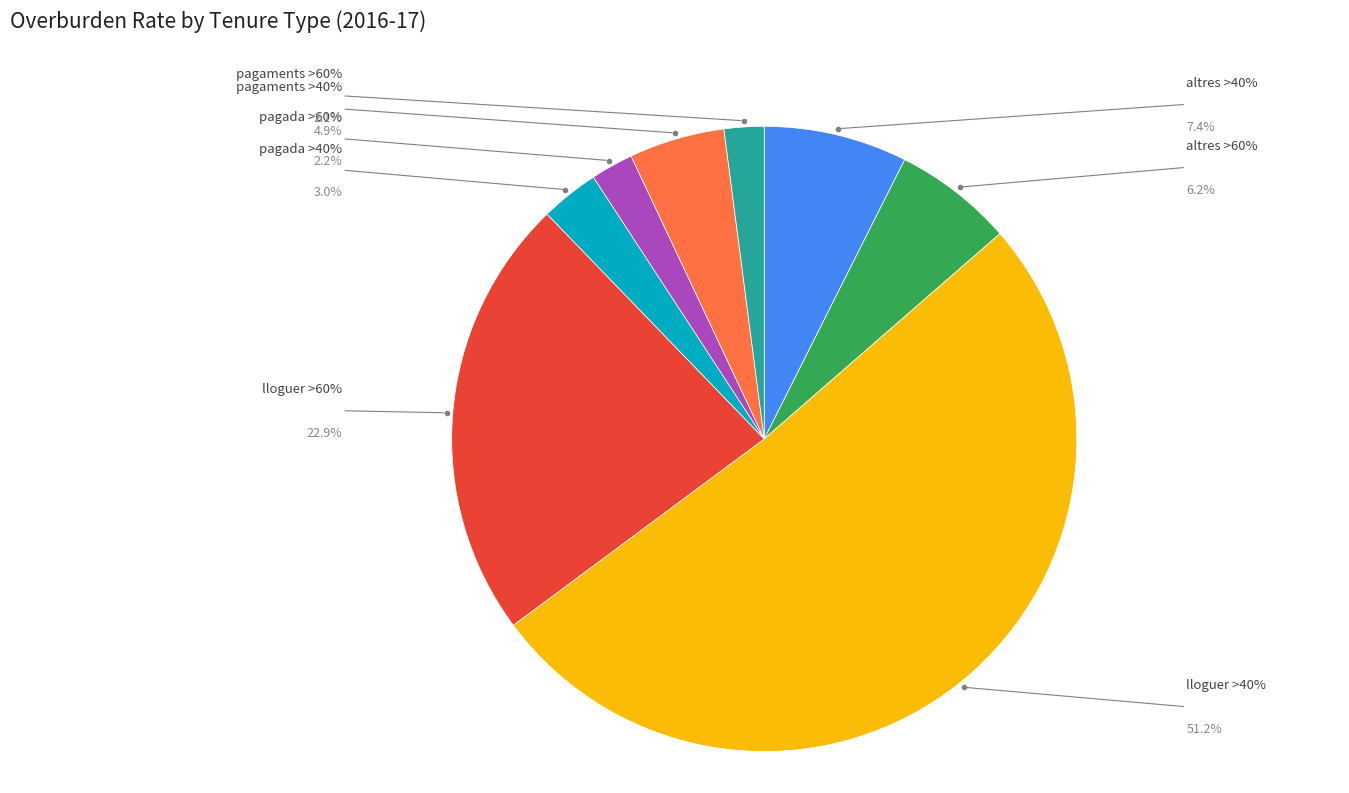

Does any single category account for the majority?

Yes